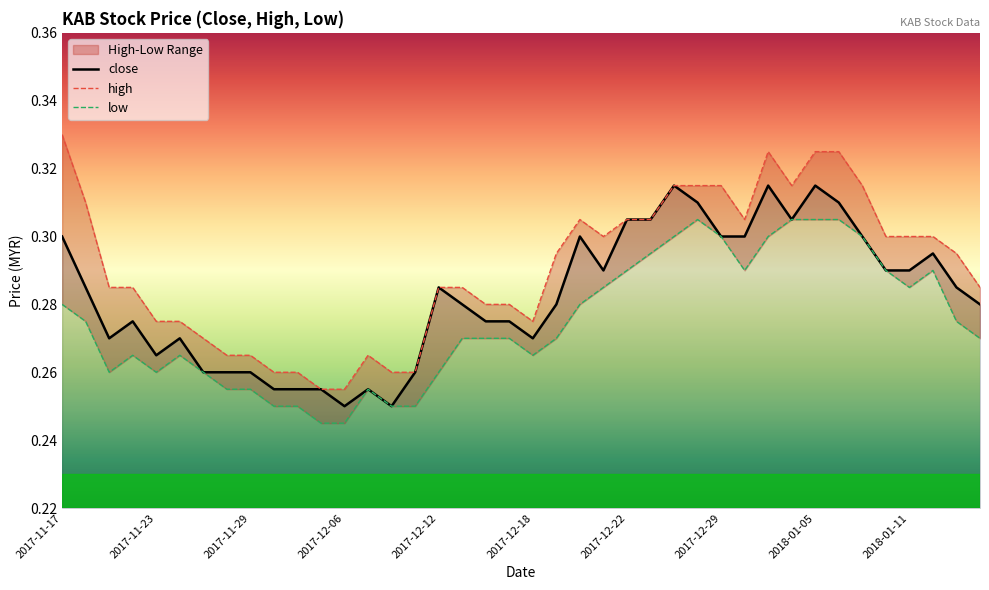

Is it true that close equals 0.3 at 17?

True